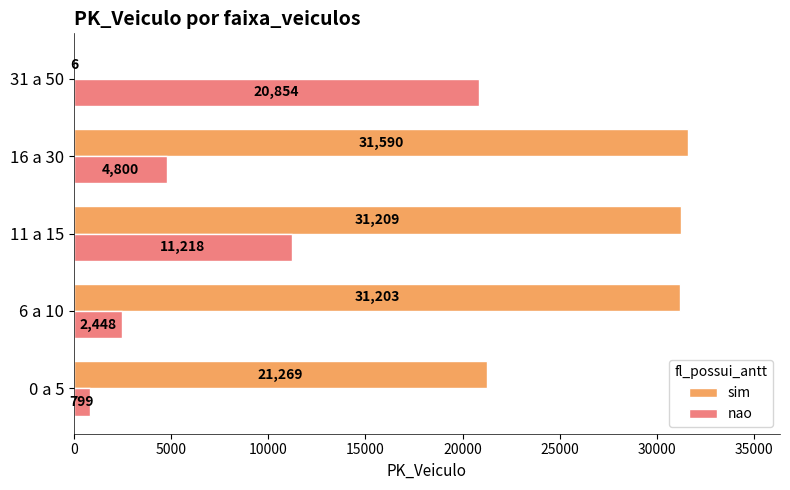

Read the sim value at 11 a 15, to the nearest 50.

31200